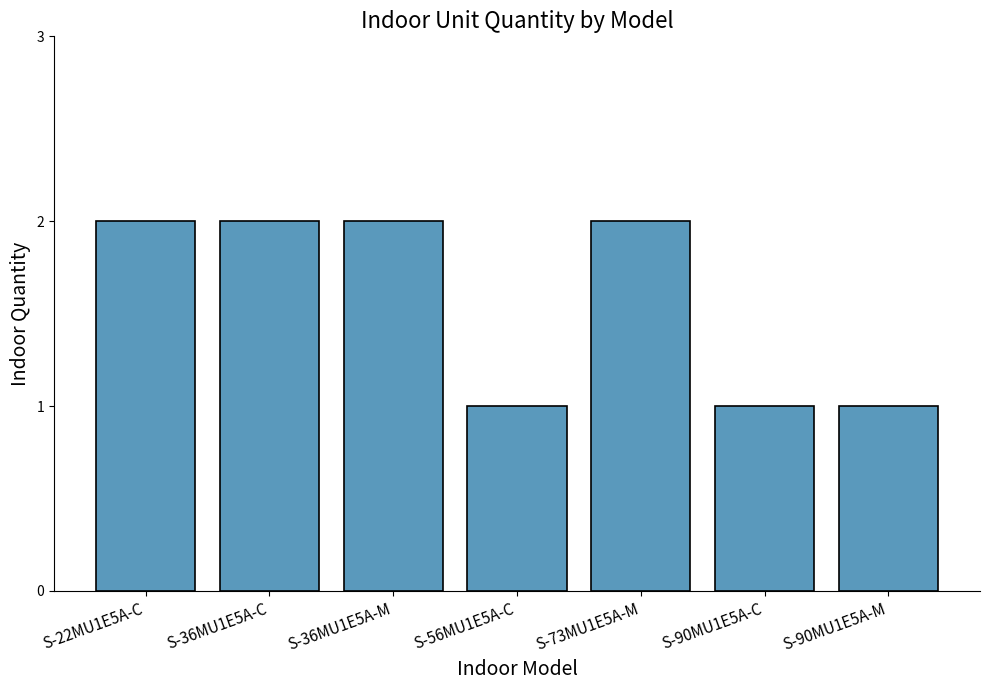

Is it true that the value at S-90MU1E5A-C is 1?

True